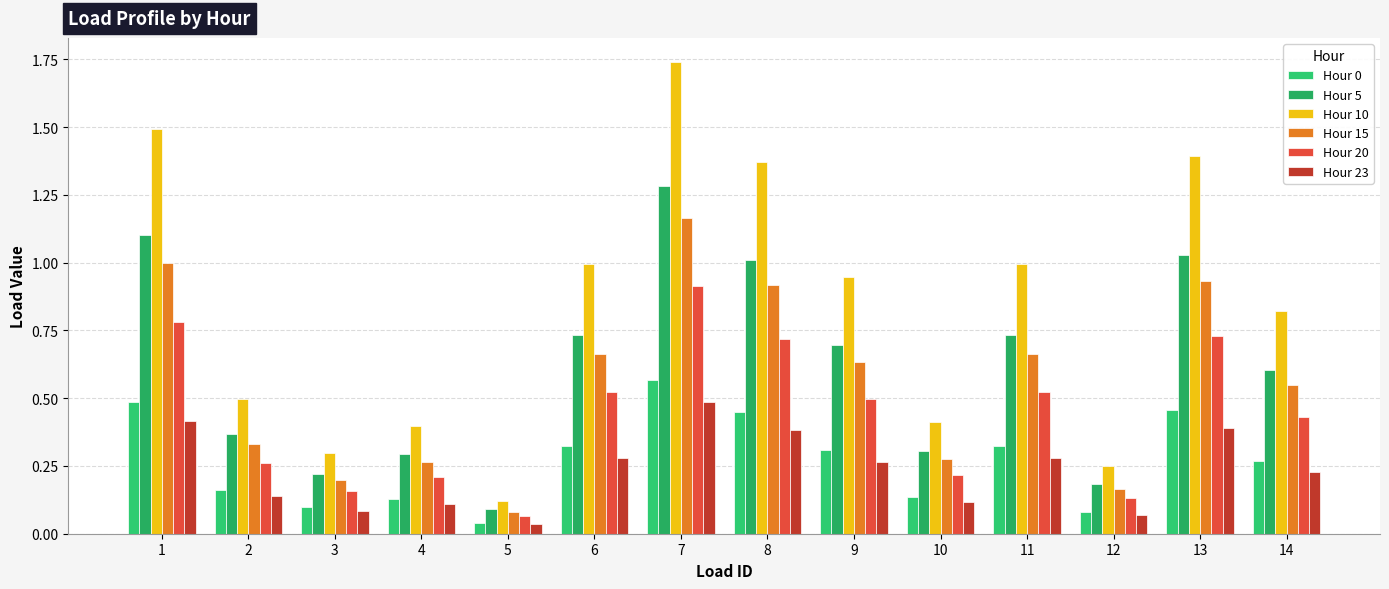

What is the value of the Hour 20 bar at the 11th from the left?

0.5